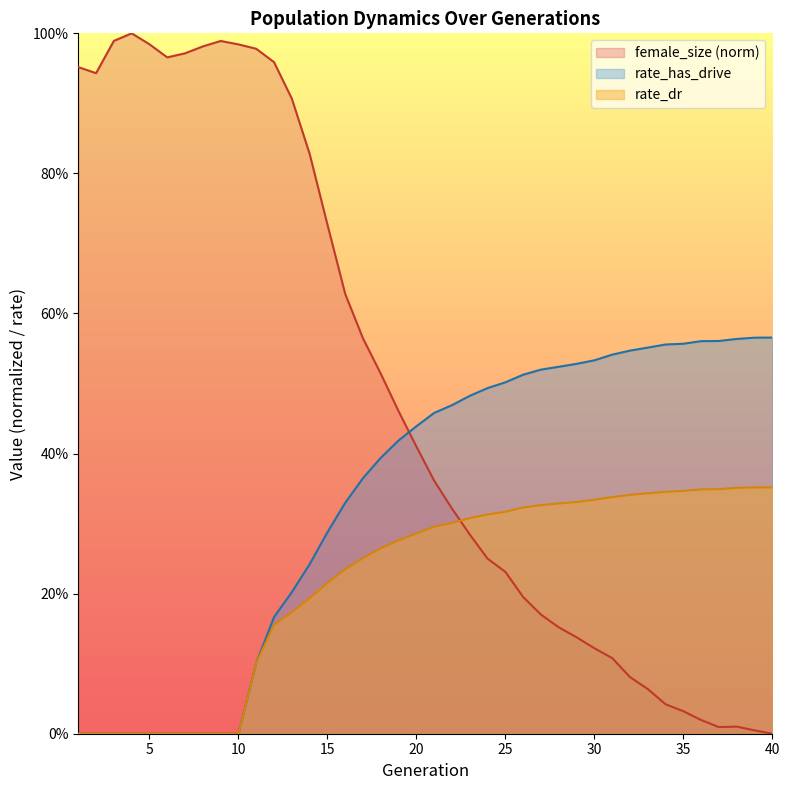

At which category is the sum across all series the highest?

13